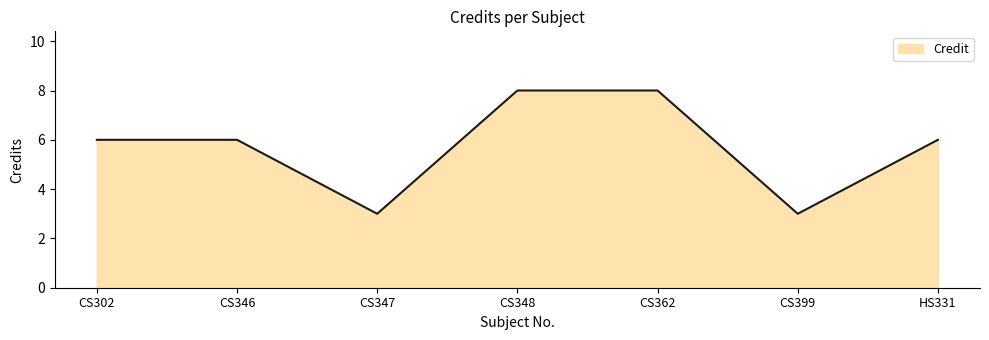

Is it true that the value at CS348 is 8?

True